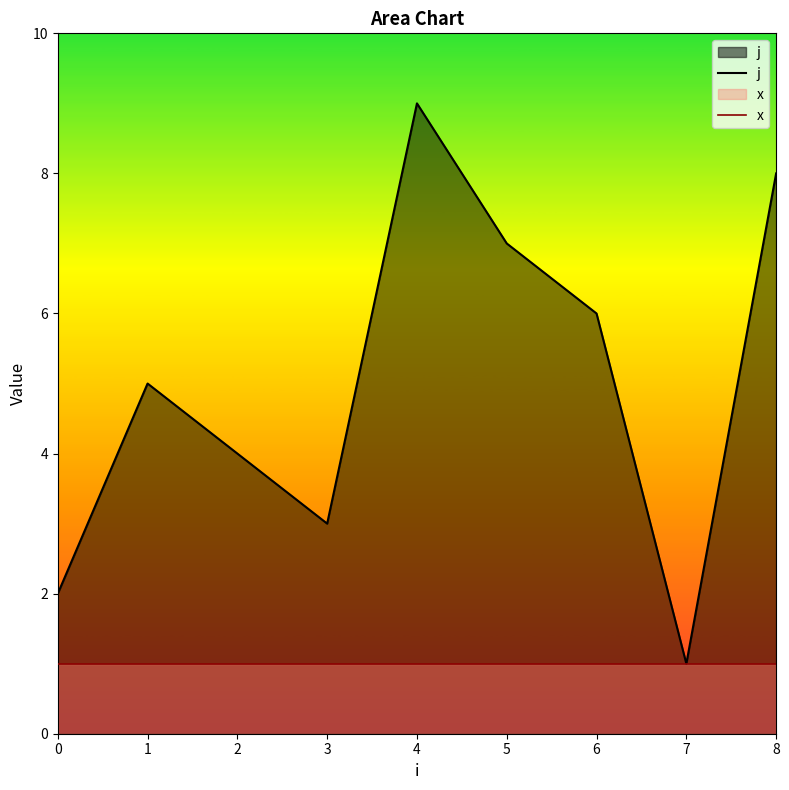

What is the value of the j point at the 9th from the left?

8